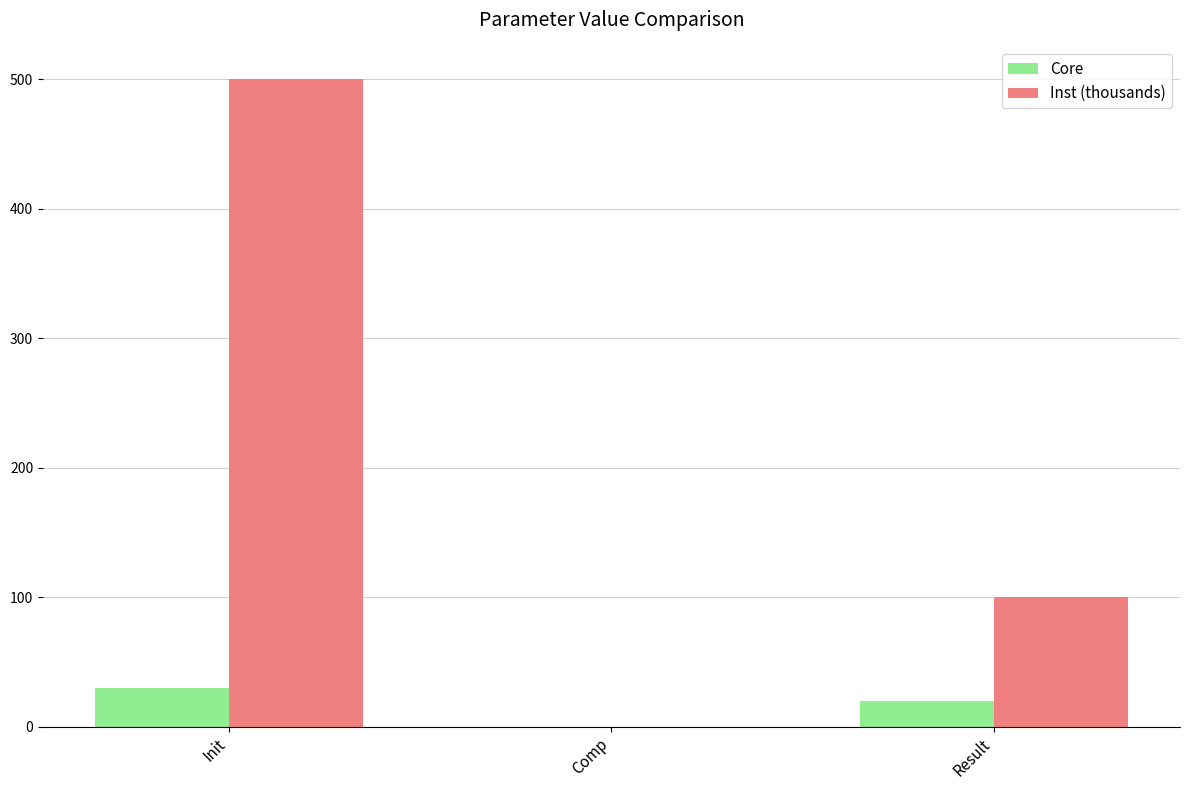

Count the number of categories in the chart.

3